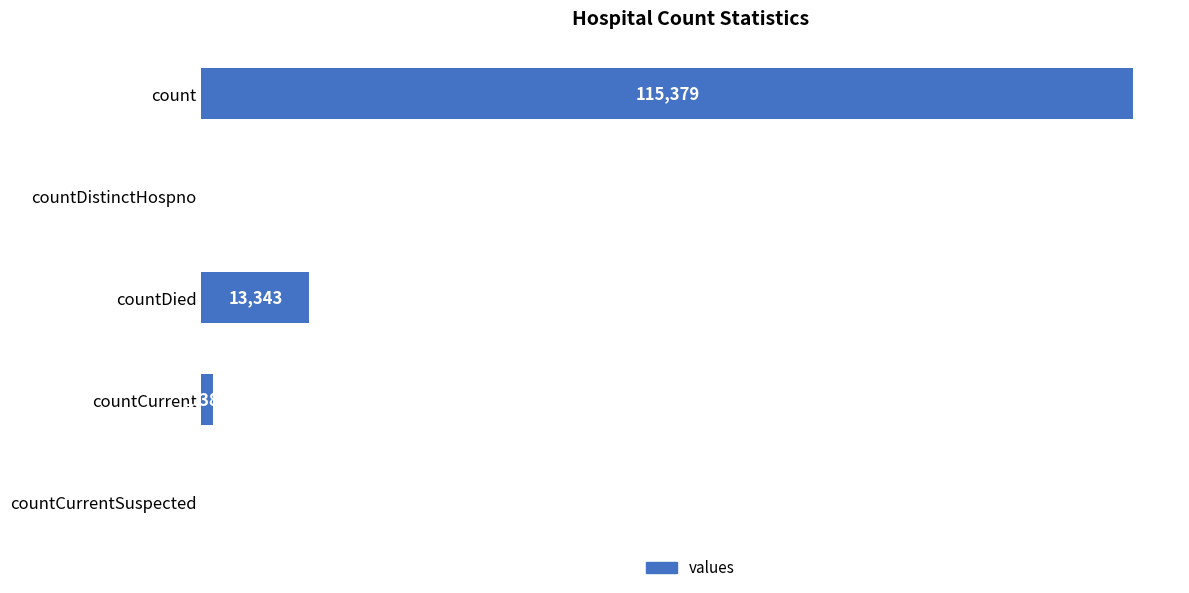

Which category has the highest value across all series?

count